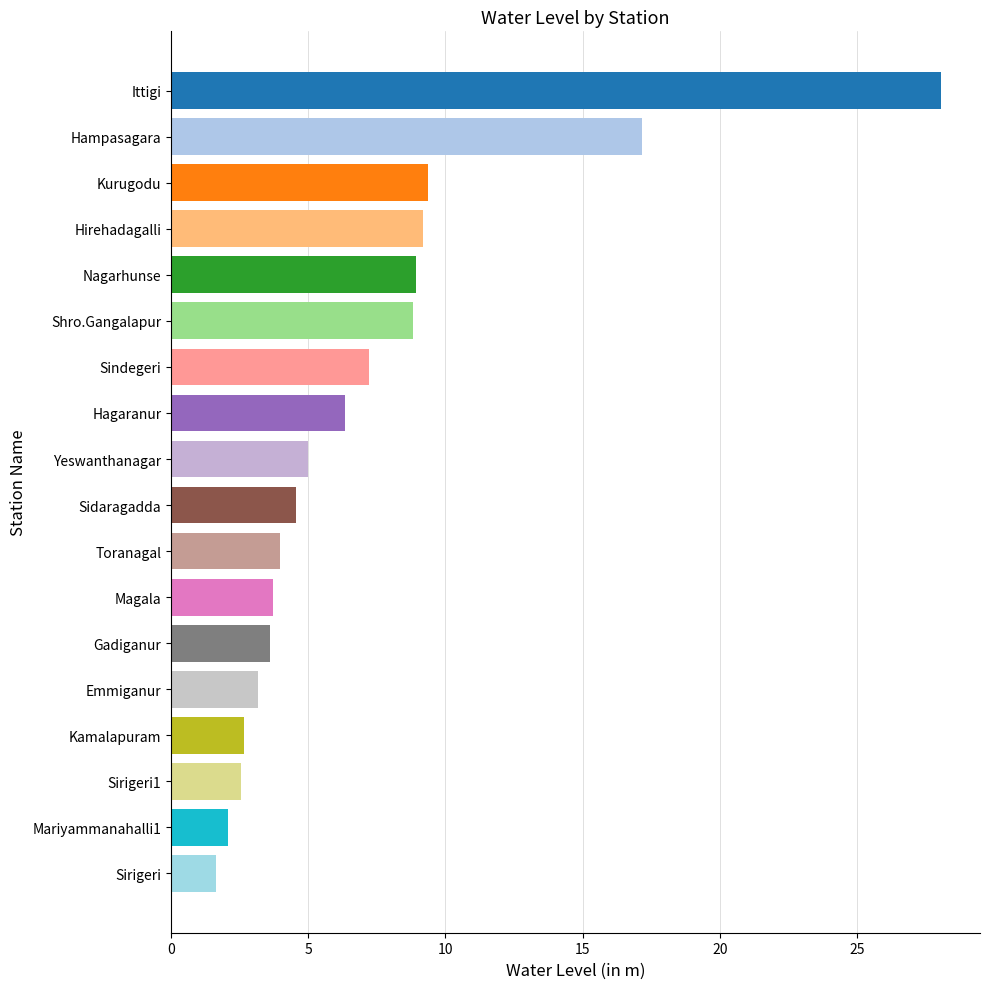

How many data points does each series have?

18